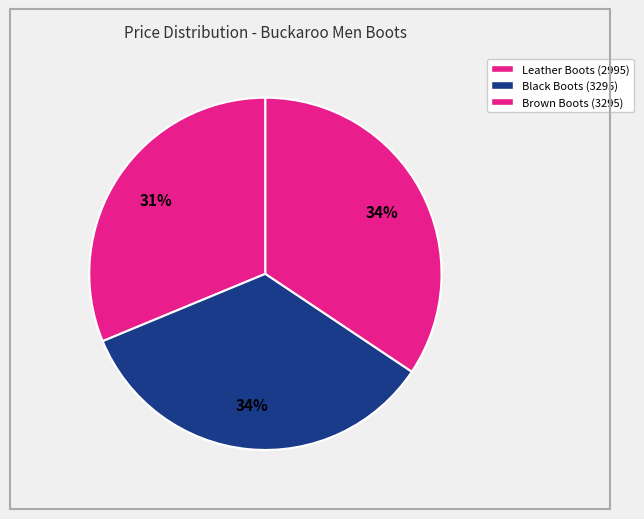

Count the number of slices in the pie.

3